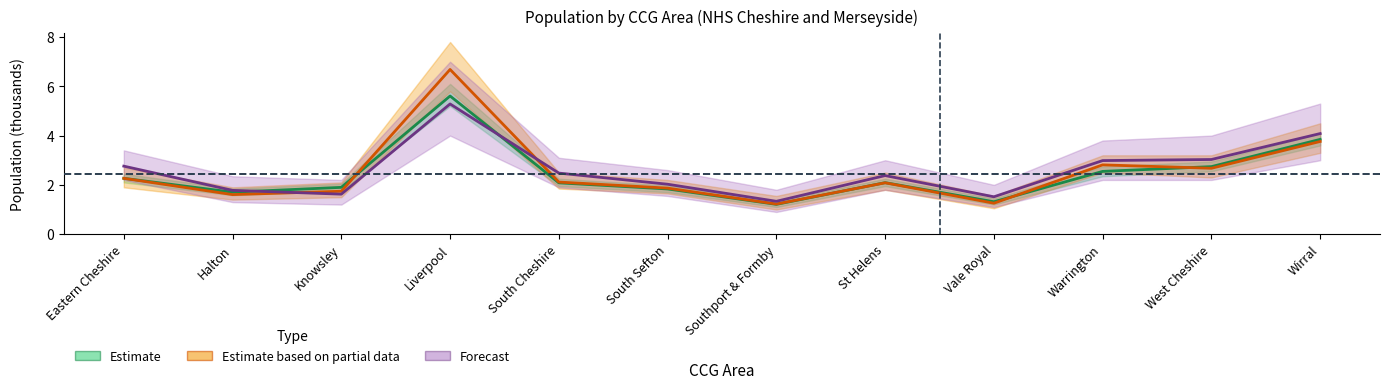

How many categories are shown in the chart?

12